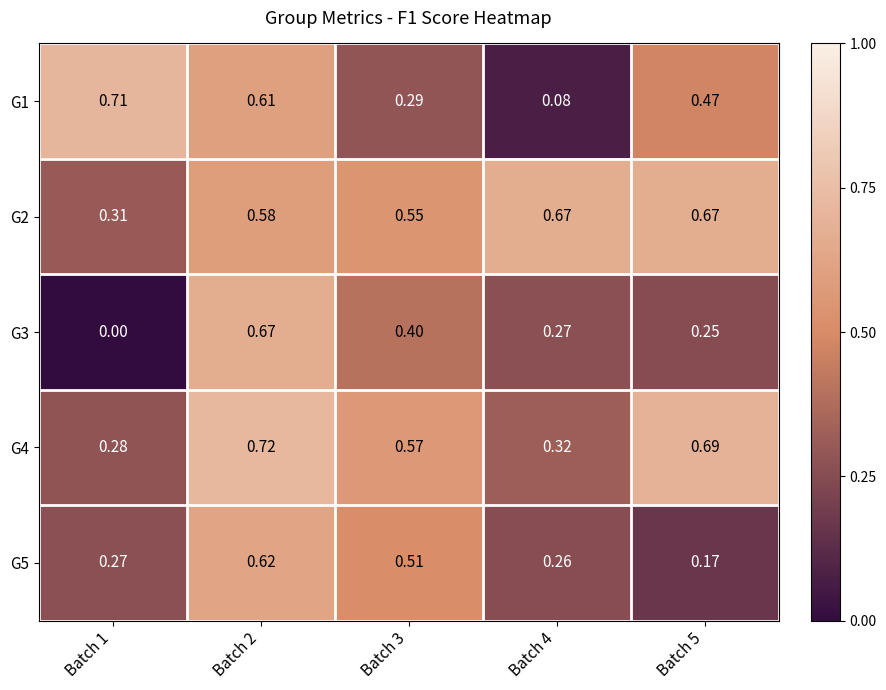

At Batch 1, list the series in order from smallest to largest.

G3, G5, G4, G2, G1